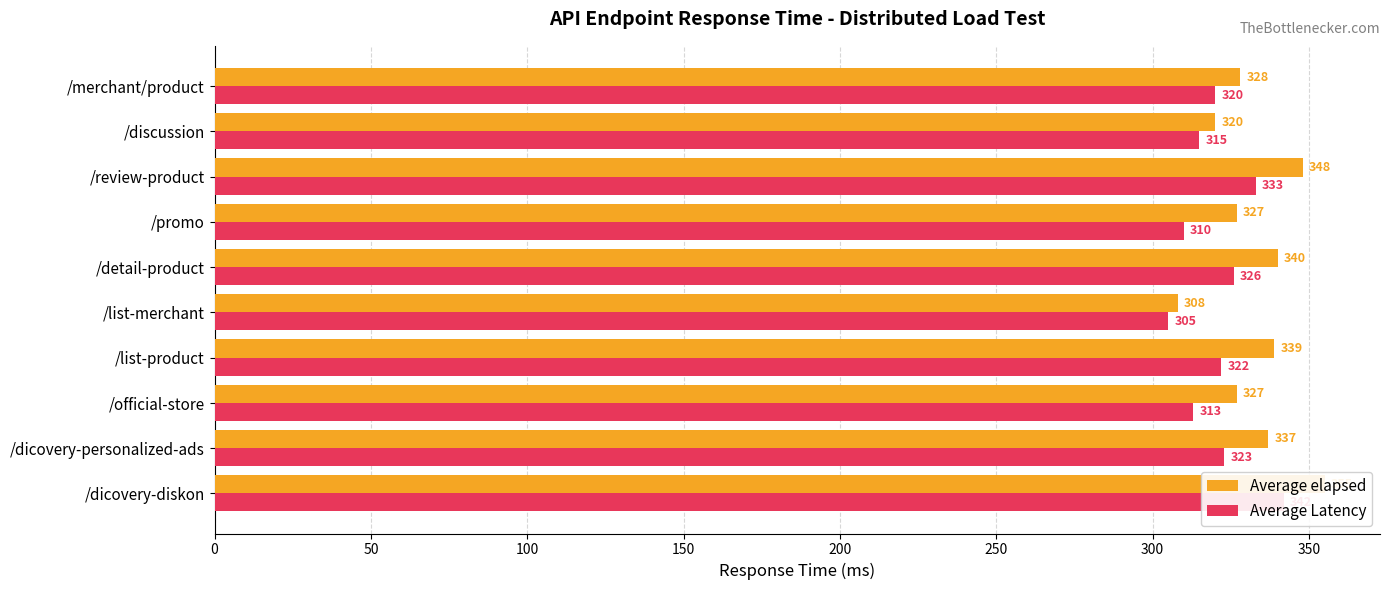

What are all the series names shown in the legend?

Average elapsed, Average Latency